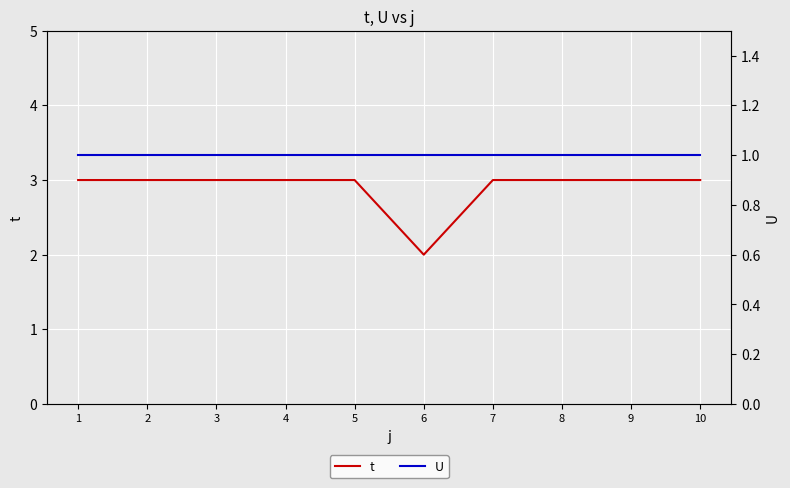

List the series in order of their overall mean, highest first.

t, U